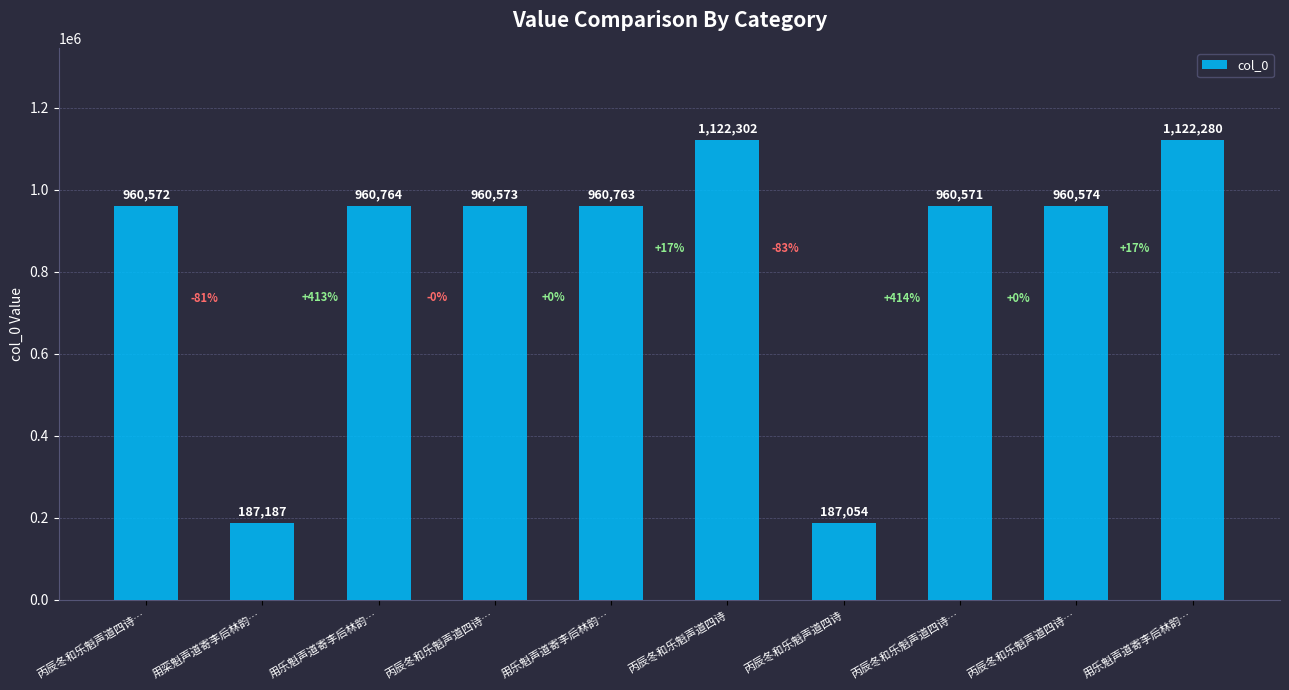

How many bars are there in total?

10